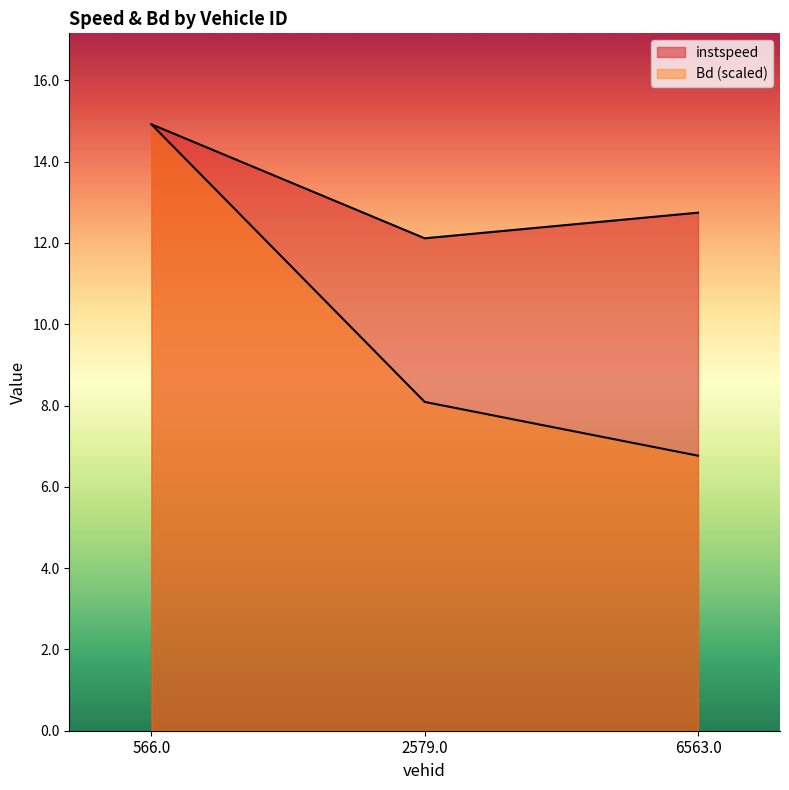

What is the sum of all instspeed values?

39.8